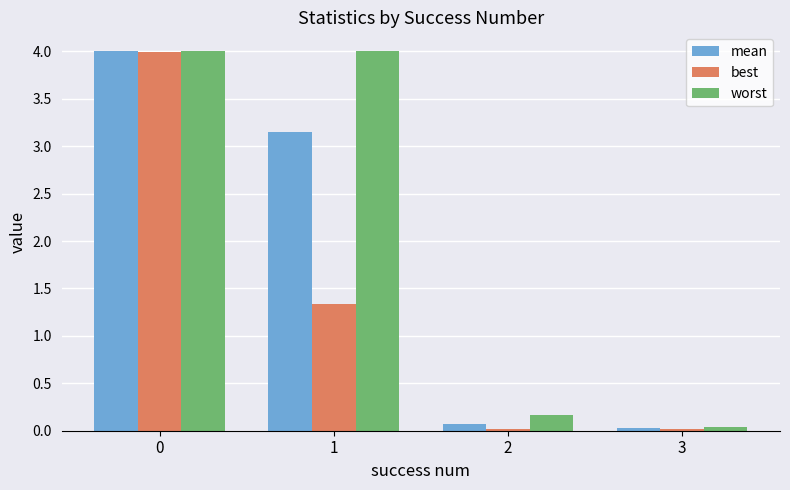

Rank the series at 2 from highest to lowest value.

worst, mean, best